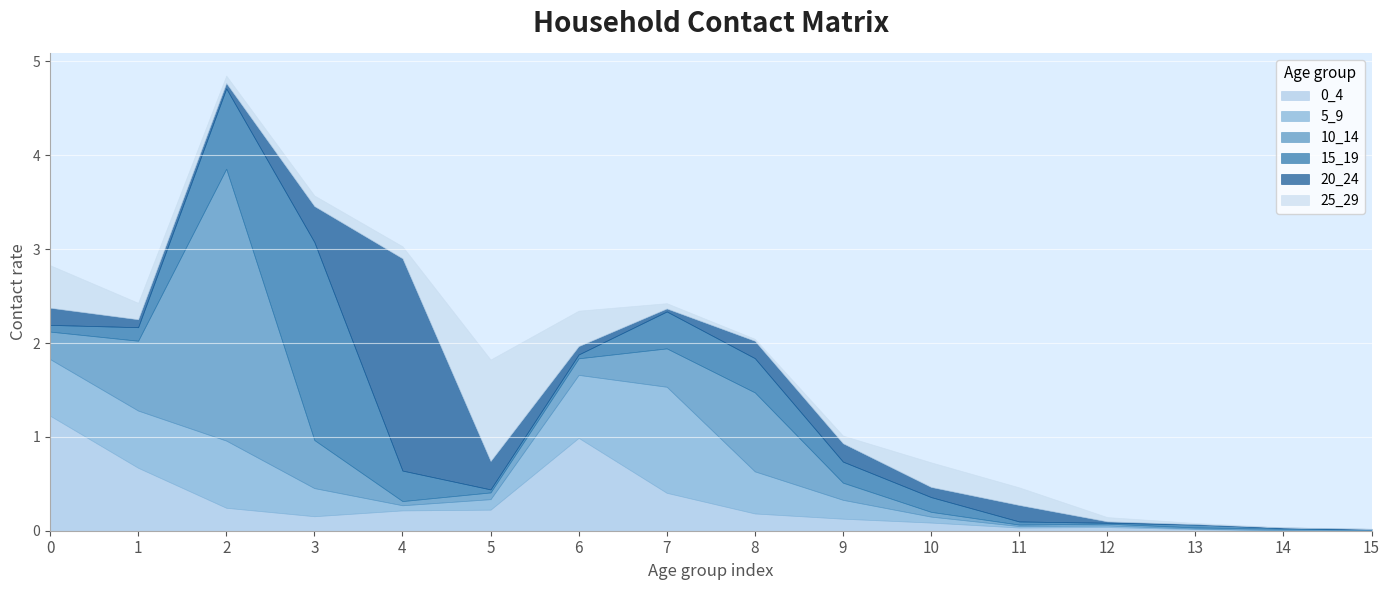

Is the value of 15_19 at 10 greater than the value of 25_29 at 8?

Yes